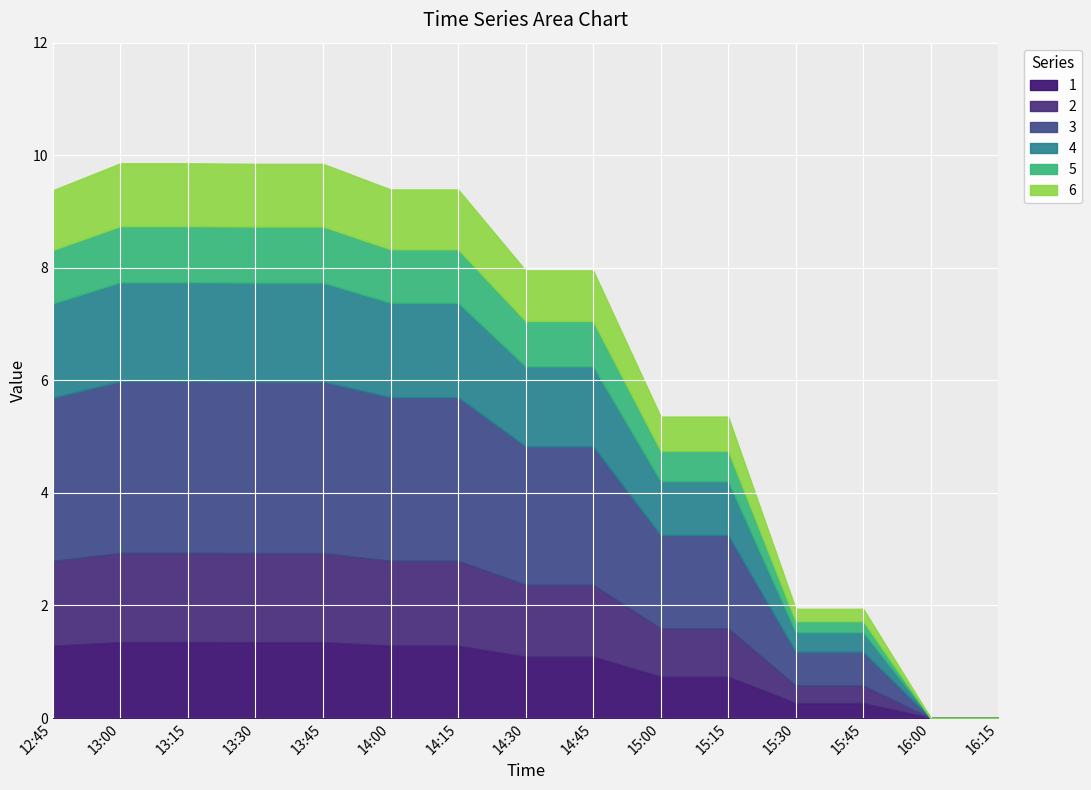

True or false: 4 and 3 cross at least once.

False